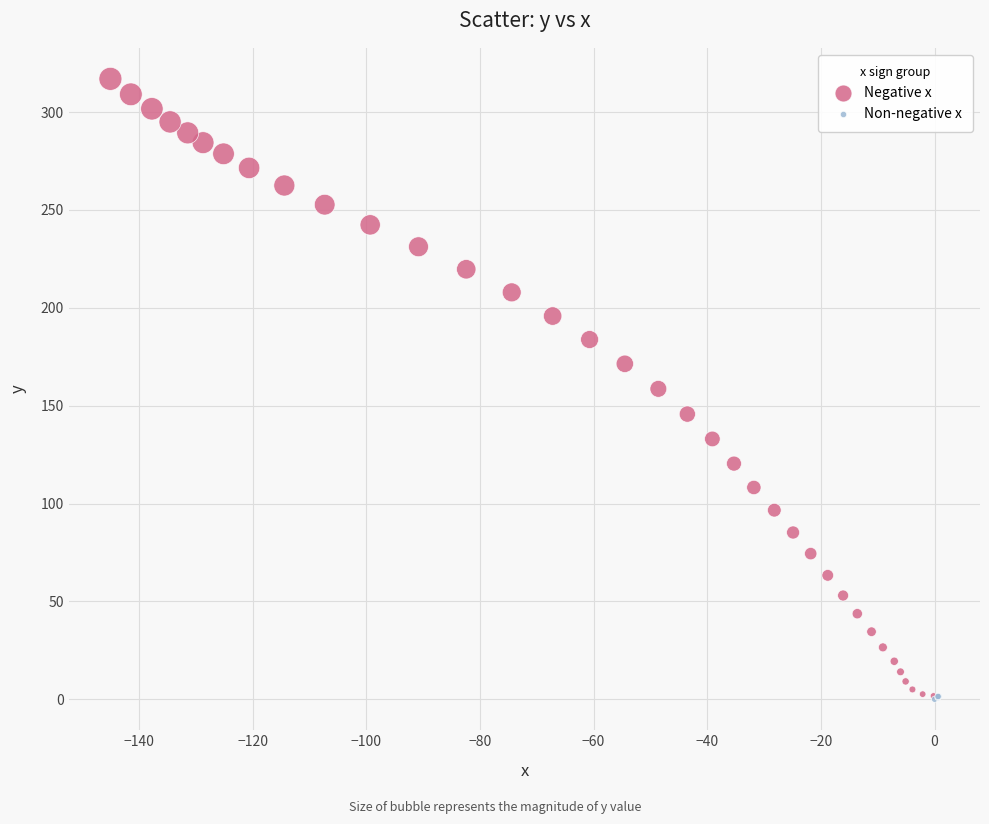

Which series has the largest Y range (max minus min)?

Negative x